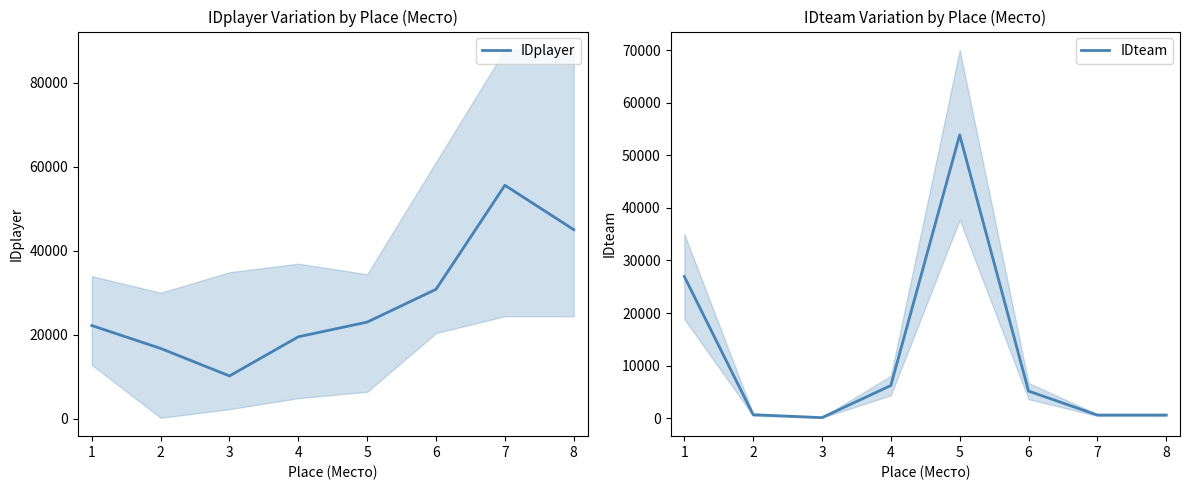

Is this an area chart (filled region under the line)?

No